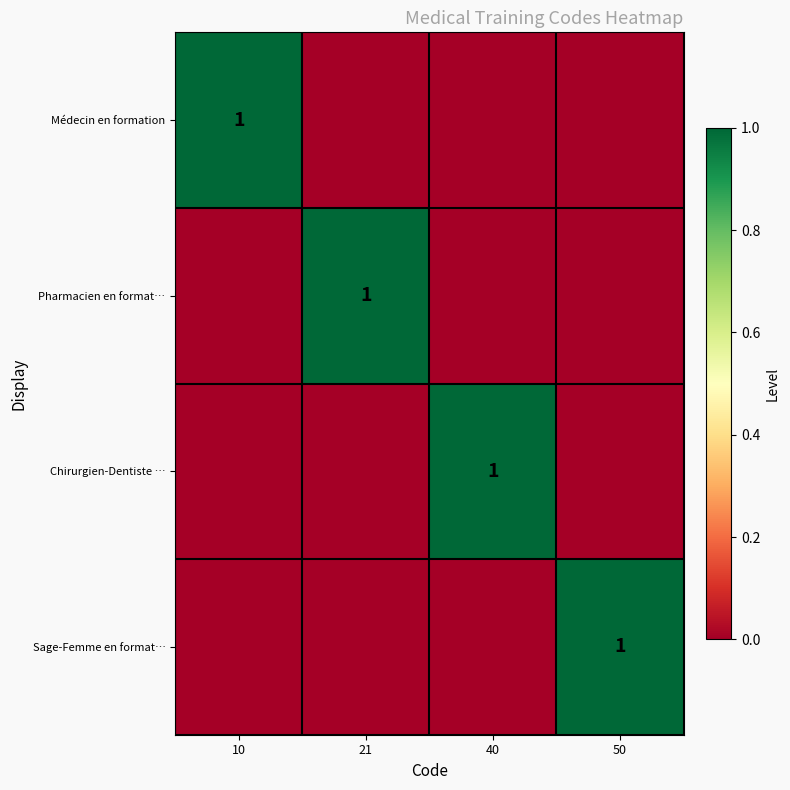

At which category is the sum across all series the highest?

10